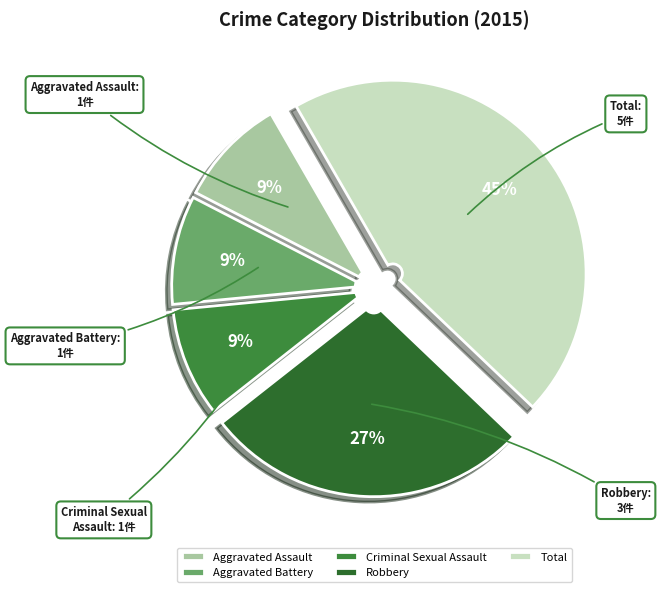

Approximately how many times larger is the value at Total compared to Aggravated Assault?

5.0